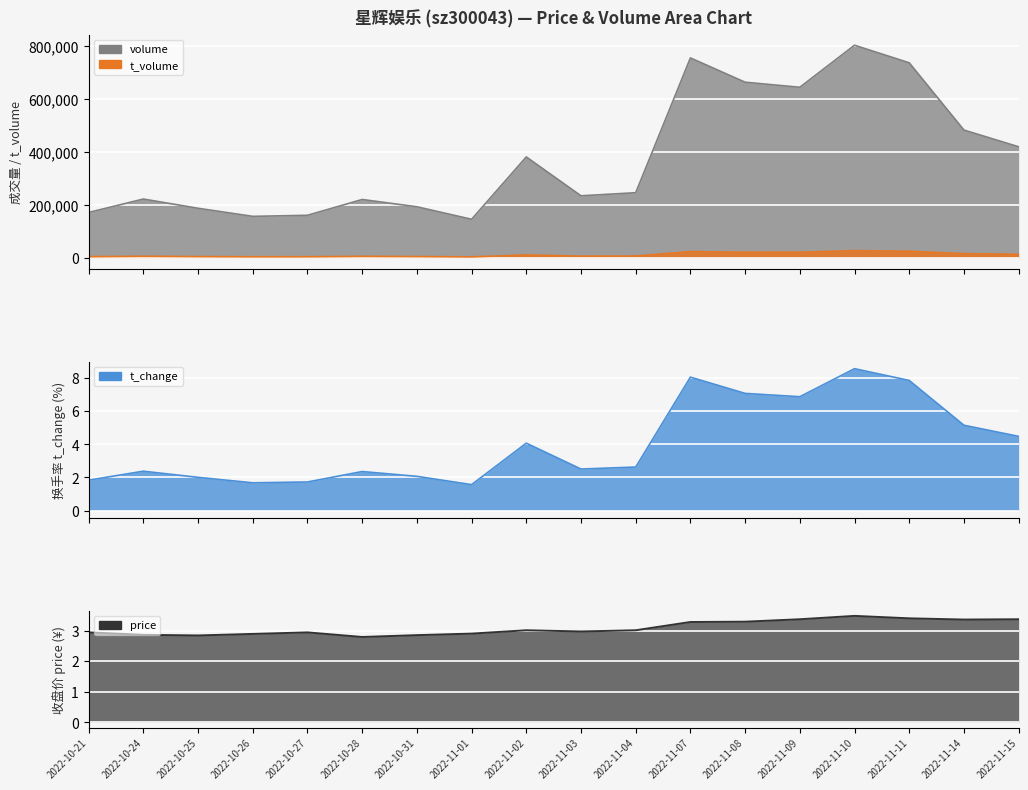

Read the t_change value at 2022-11-14.

5.1